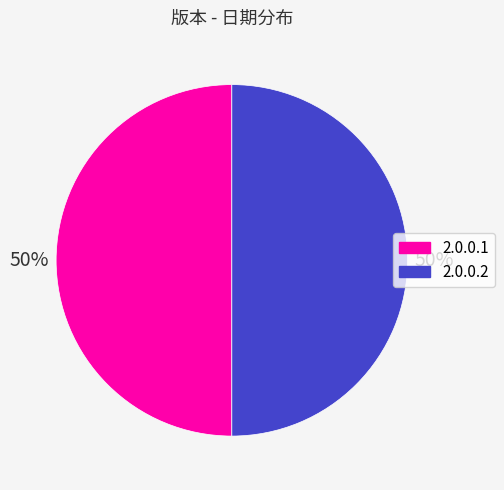

To the nearest percent, what is the combined percentage of 2.0.0.1 and 2.0.0.2?

100%